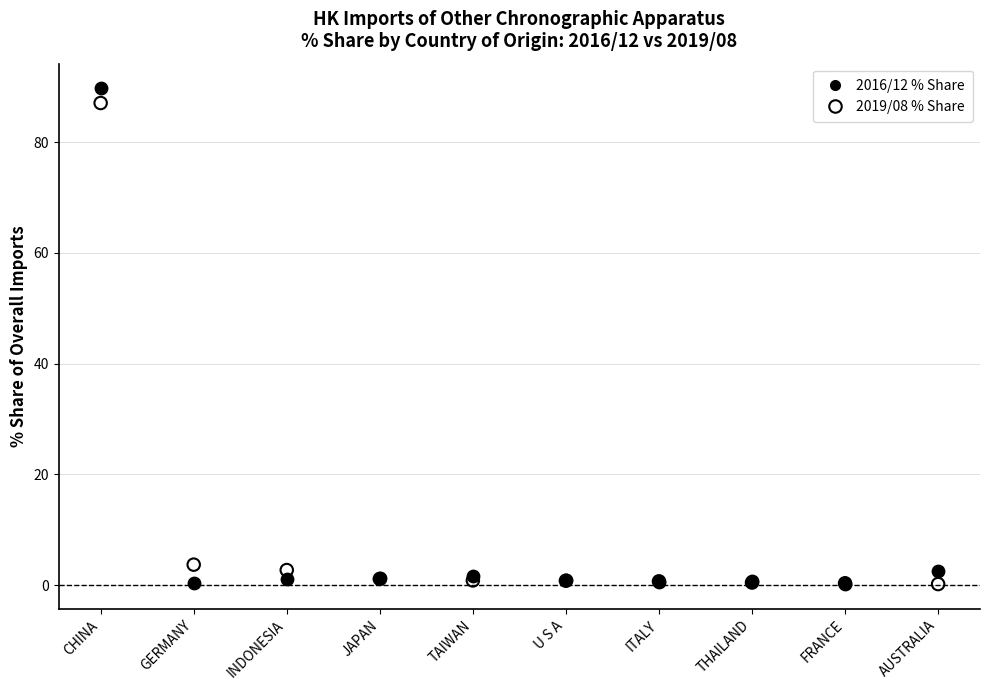

Which series has the largest Y range (max minus min)?

2016/12 % Share